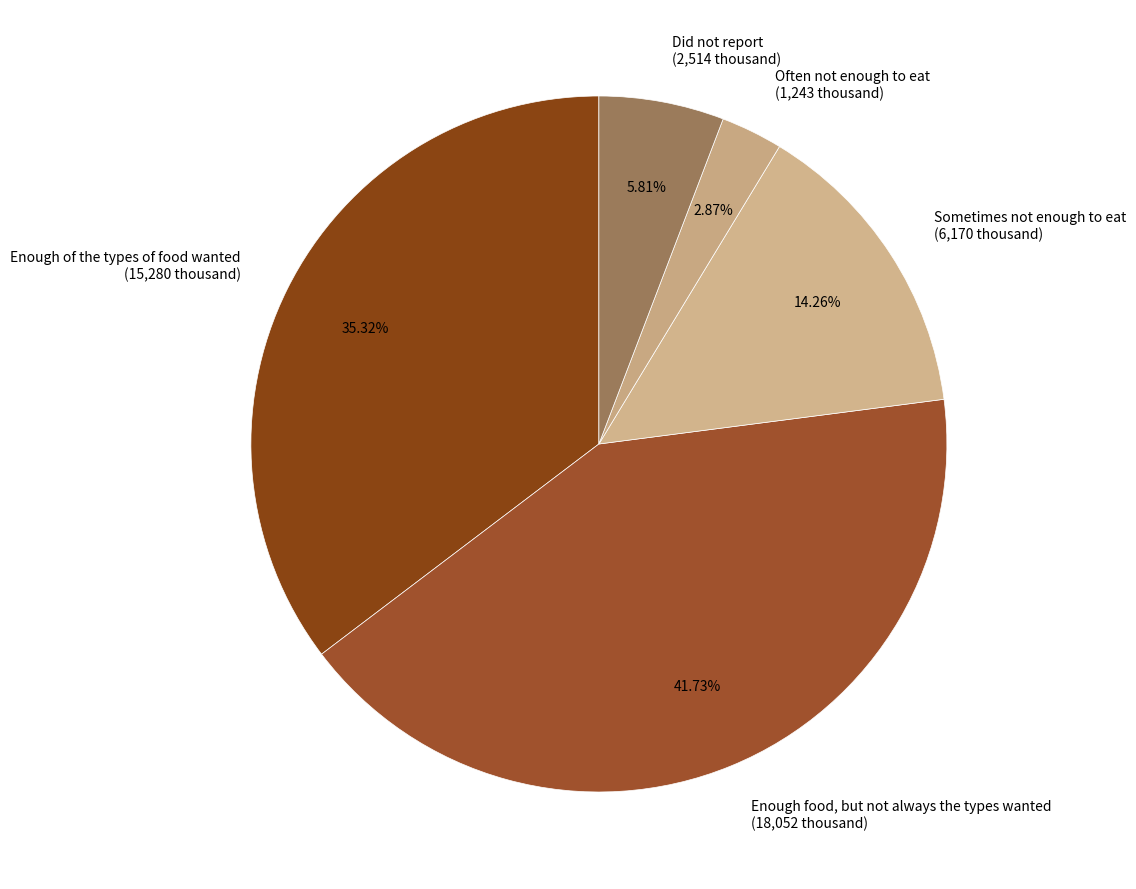

To the nearest percent, what is the average slice percentage?

20%